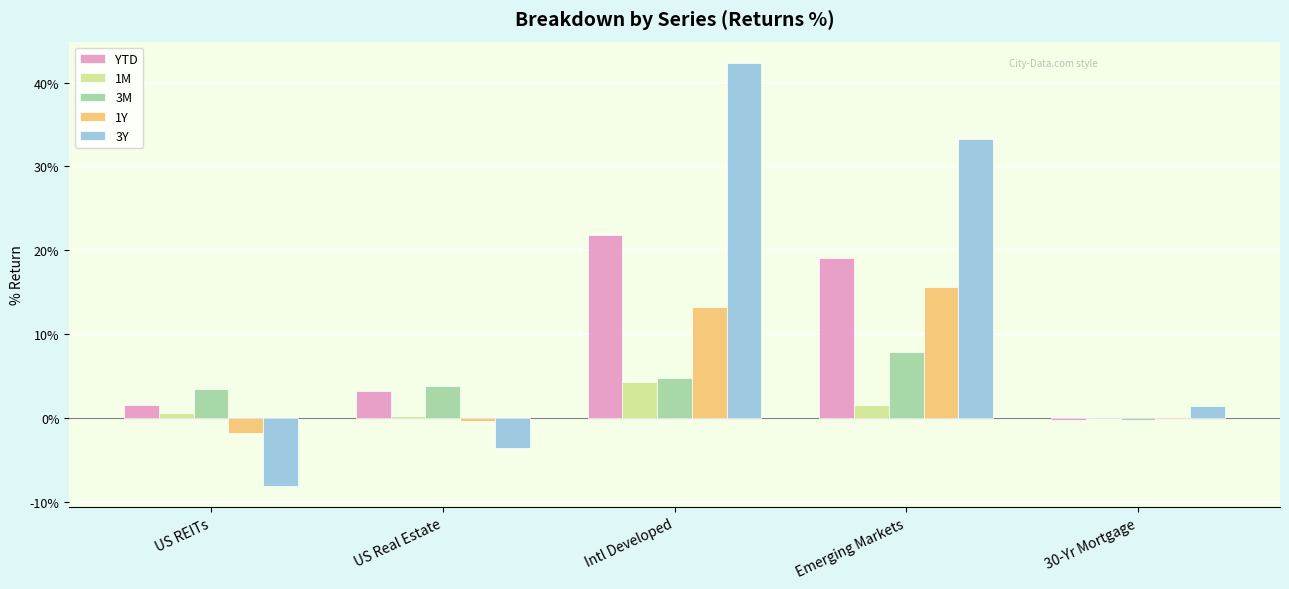

Is the value of 3M at Emerging Markets greater than the value of 3Y at Intl Developed?

No